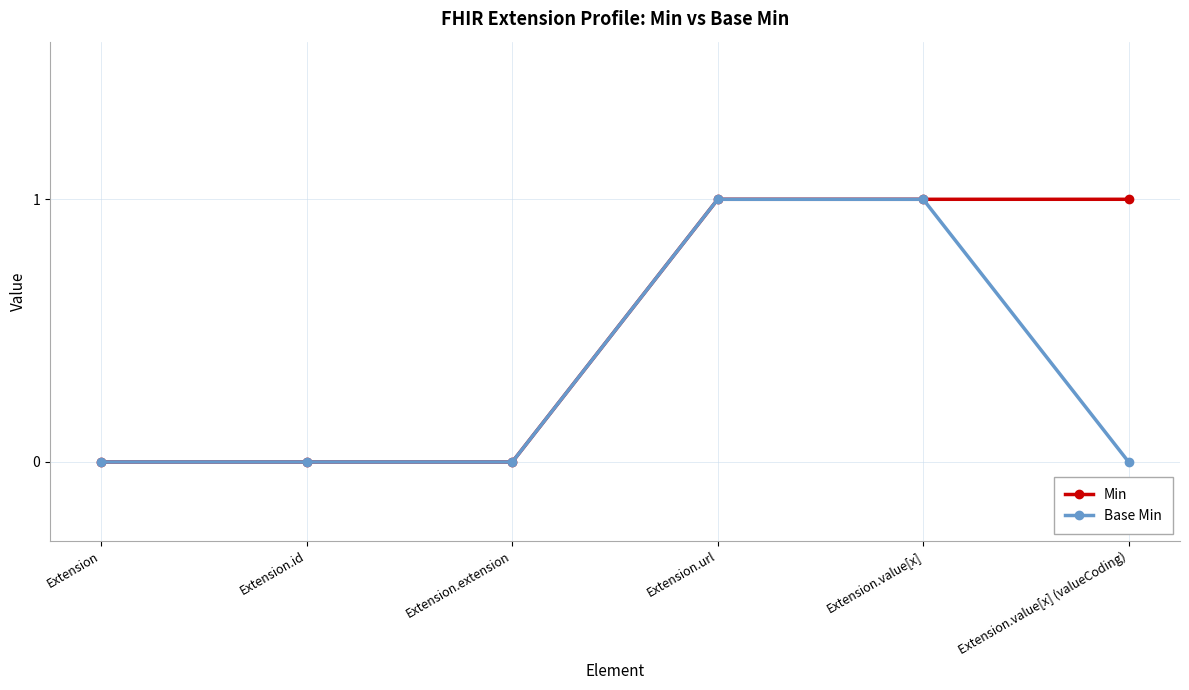

How many distinct data groups are displayed?

2